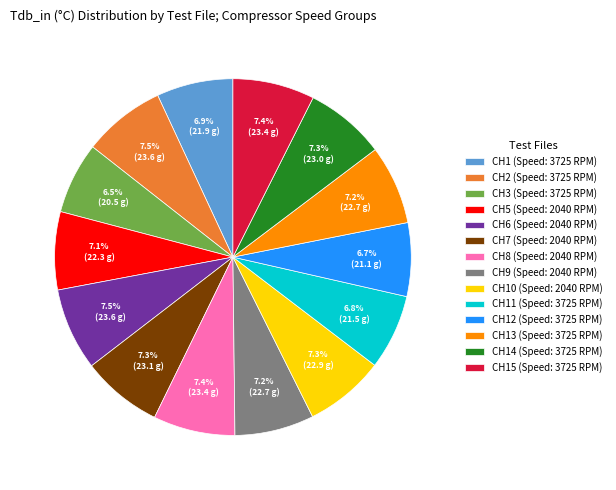

How much of the chart is everything except CH3 (Speed: 3725 RPM)?

93.5%